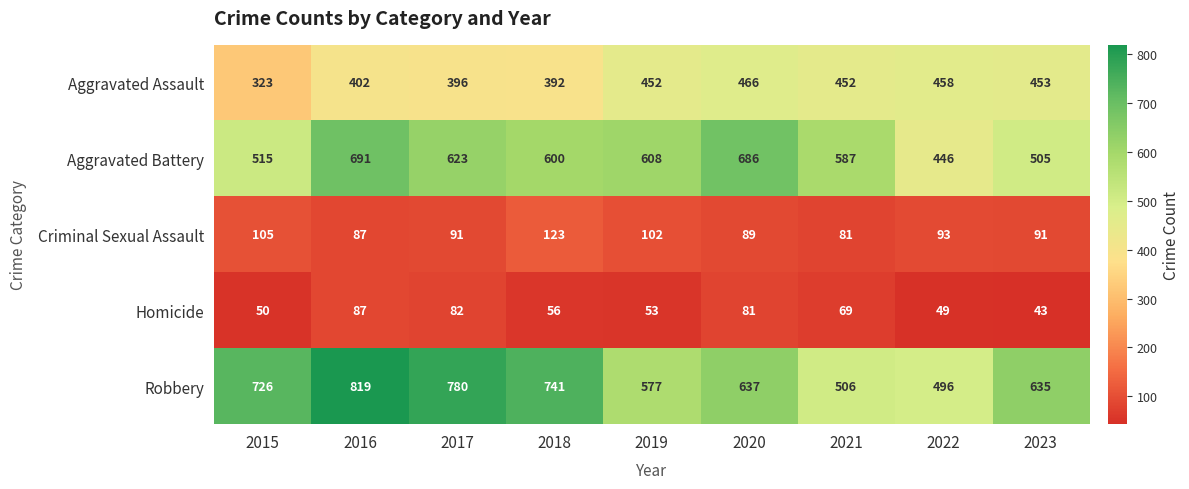

Where does the Aggravated Battery series first go above 600?

2016